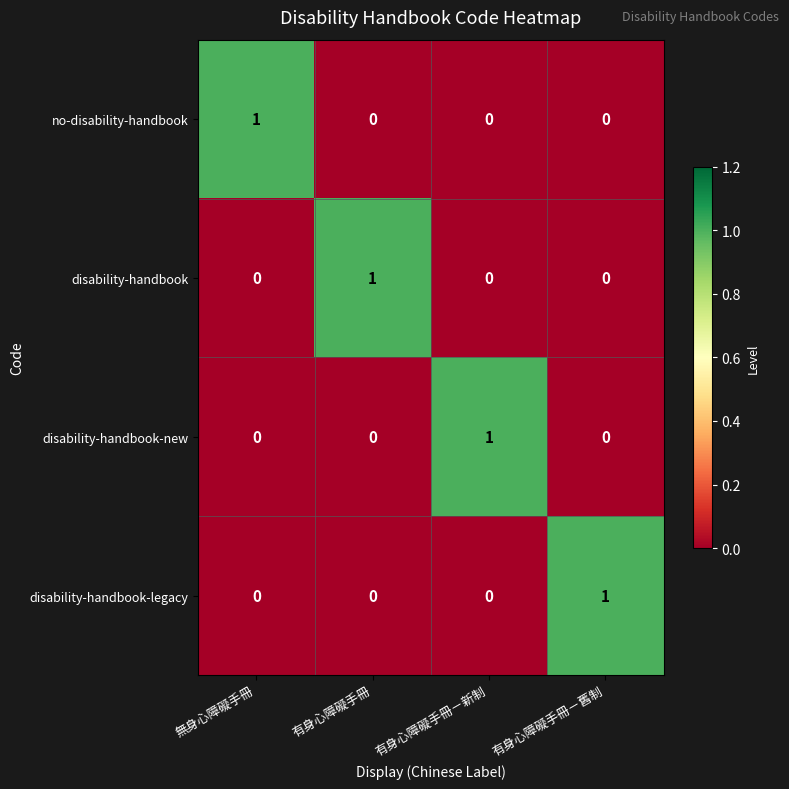

True or false: disability-handbook-legacy has a value of 0 at 有身心障礙手冊.

True